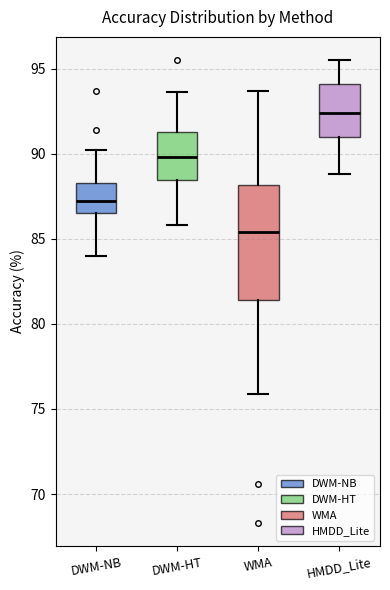

Where is the upper edge of the box for DWM-NB on the y-axis? The values are not printed on the chart, so give them approximately, as read against the axis.

88.5